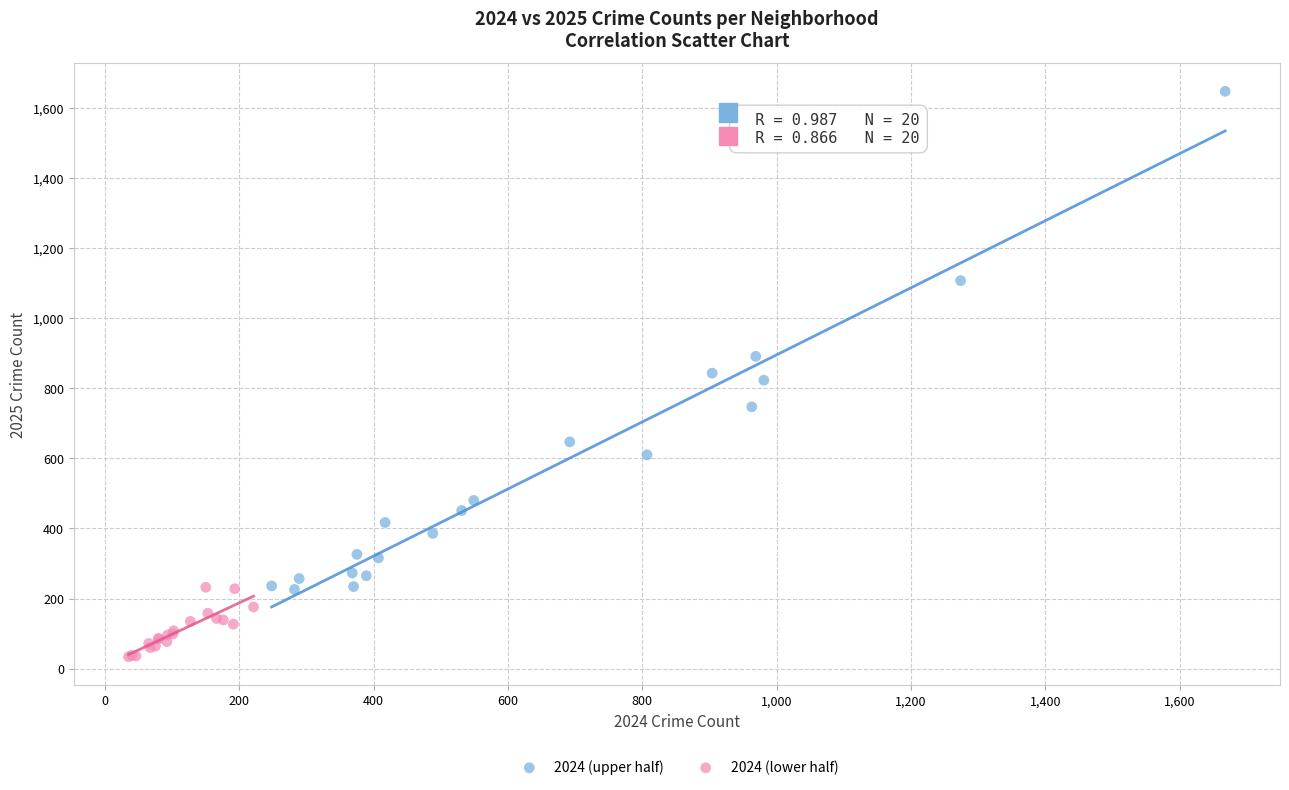

Which series reaches the minimum Y coordinate?

2024 (lower half)